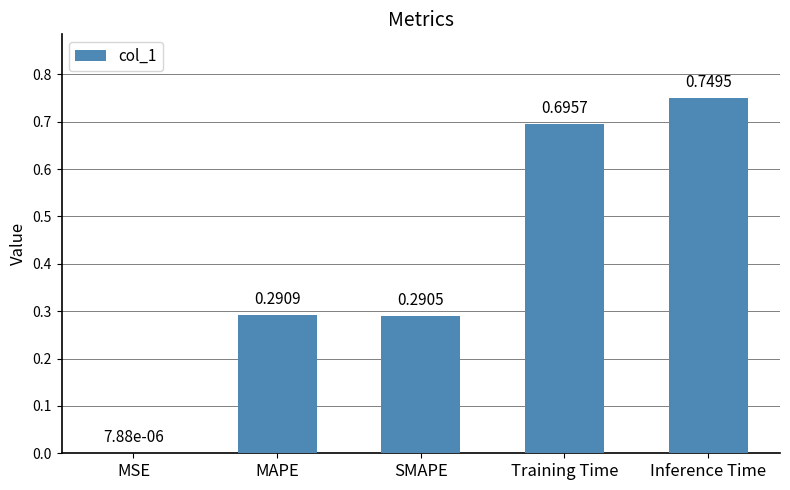

Which label corresponds to the largest value in the chart?

Inference Time